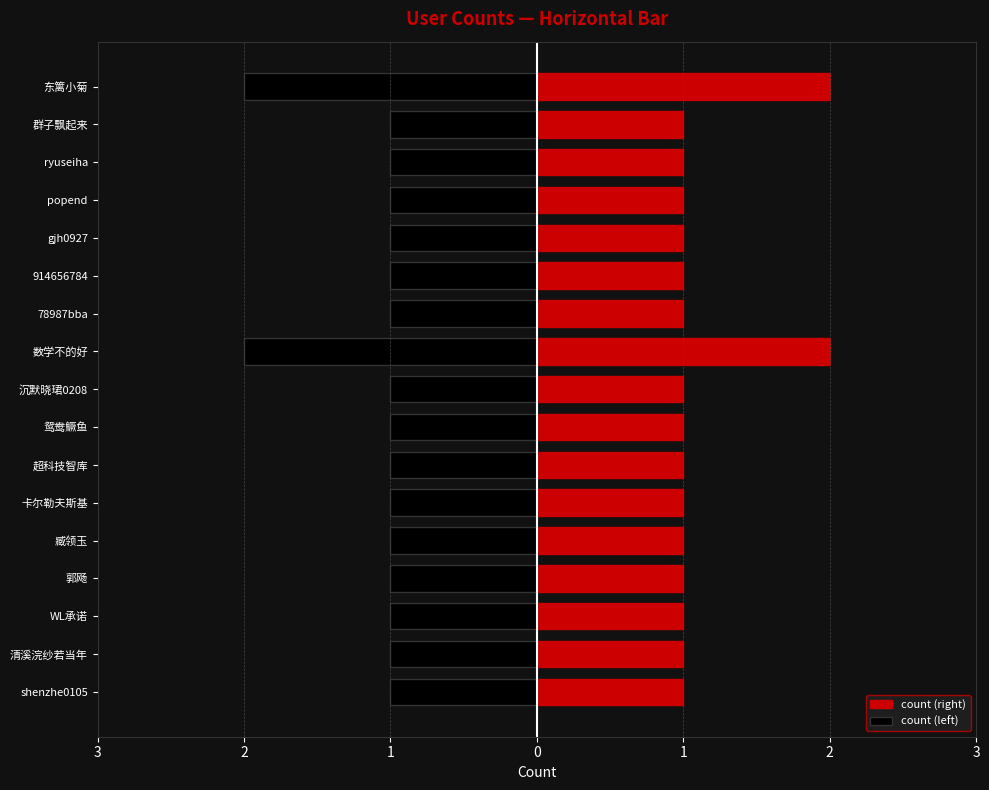

What is the greatest value displayed?

2